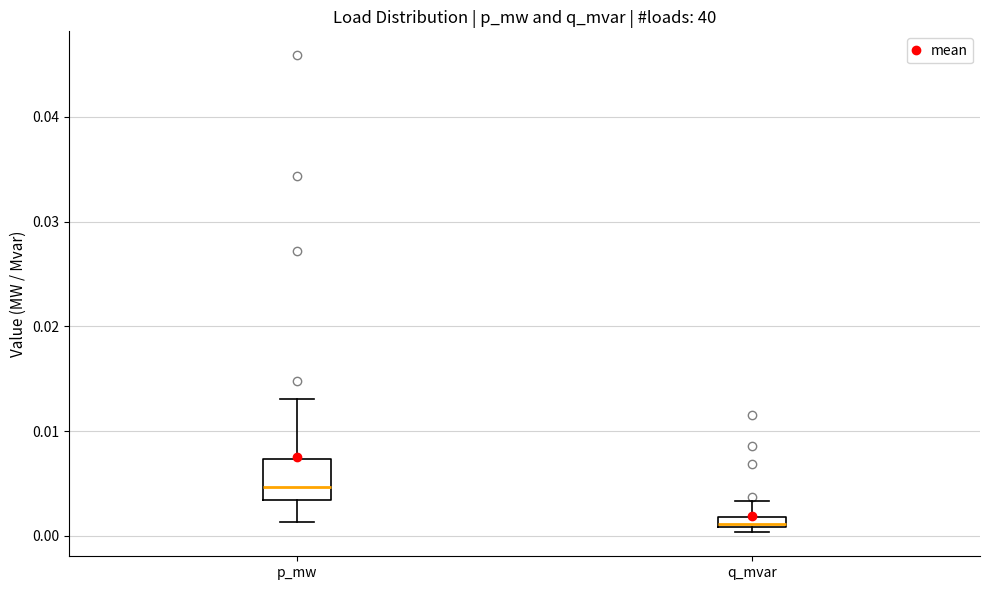

Where does the median line of the box for p_mw sit on the y-axis? The values are not printed on the chart, so give them approximately, as read against the axis.

0.005